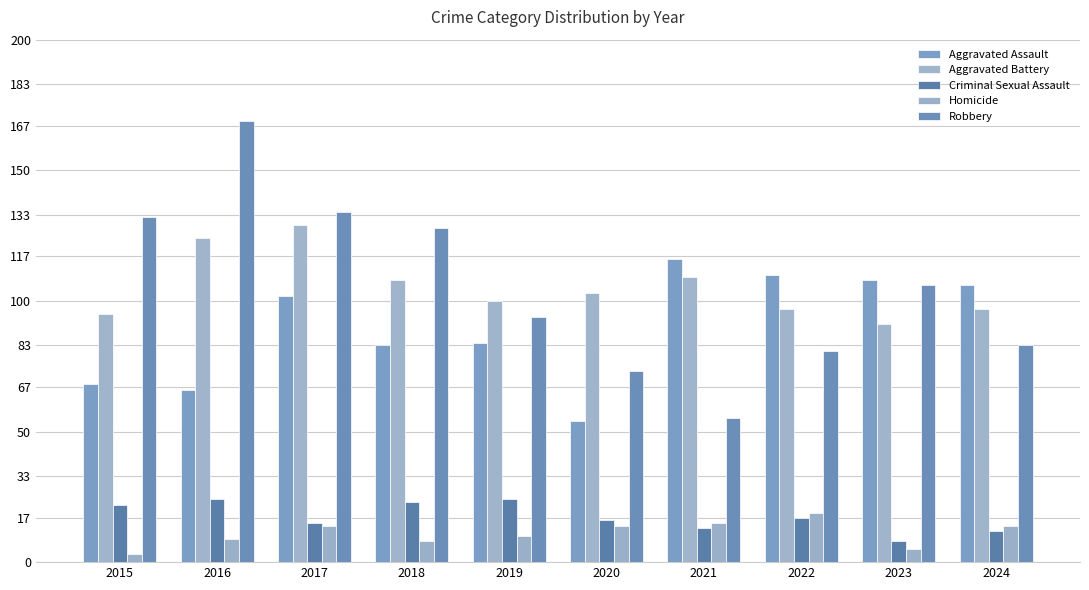

Are the bars grouped side by side (vs. stacked)?

Yes